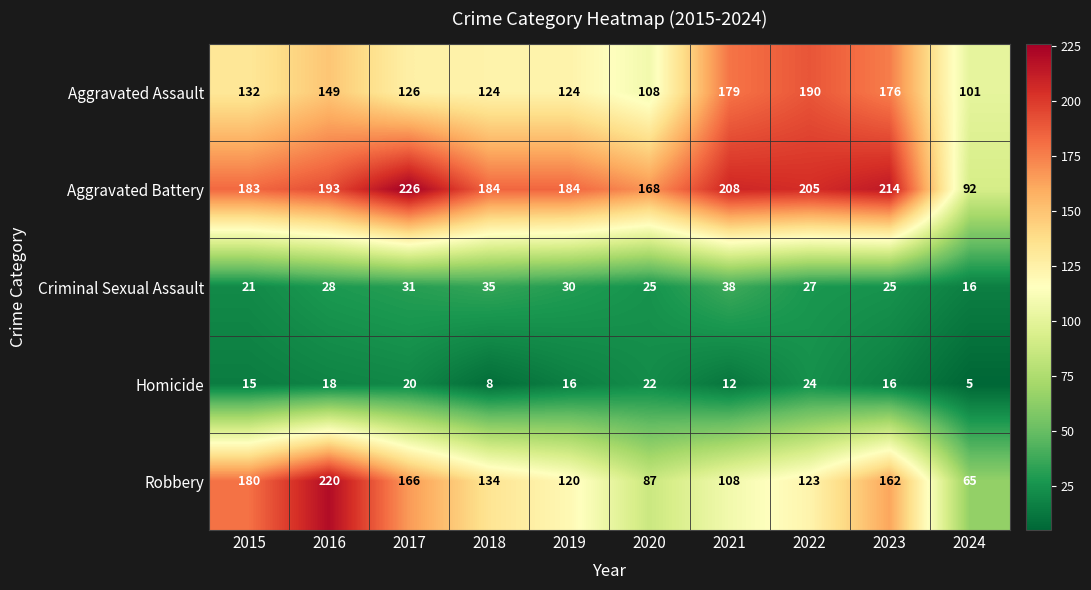

Rank the series at 2024 from lowest to highest value.

Homicide, Criminal Sexual Assault, Robbery, Aggravated Battery, Aggravated Assault